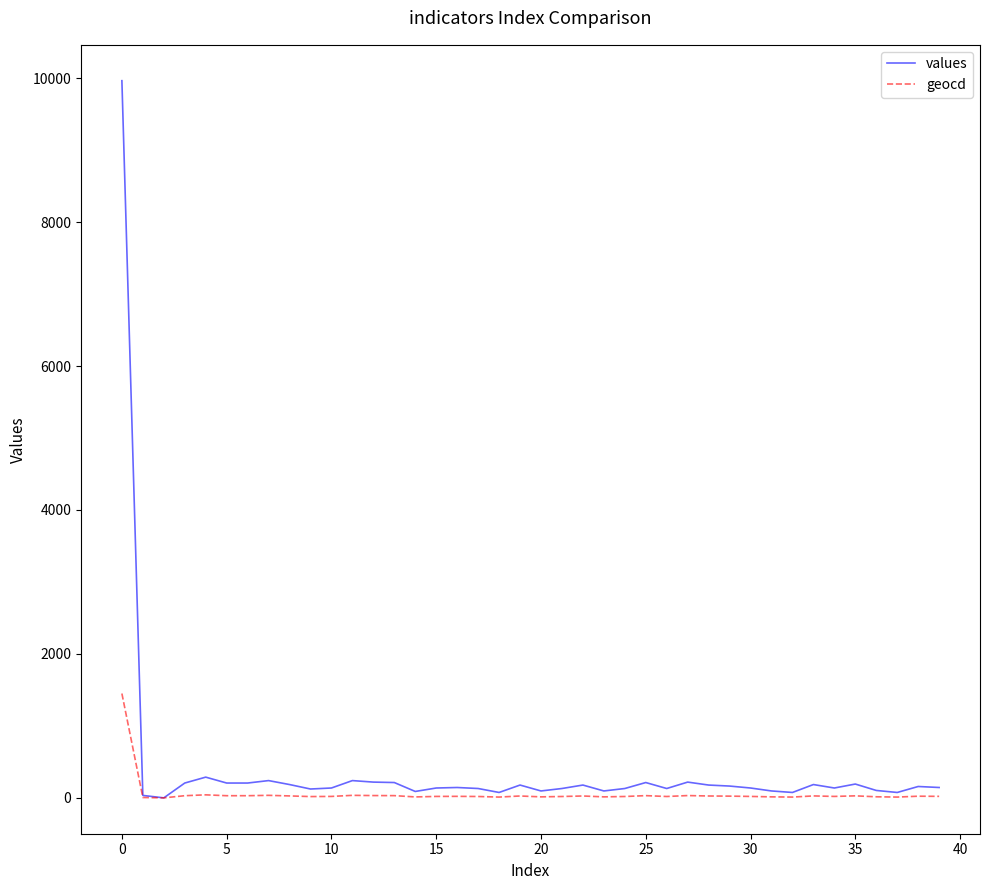

Which series has the largest range (max minus min)?

values